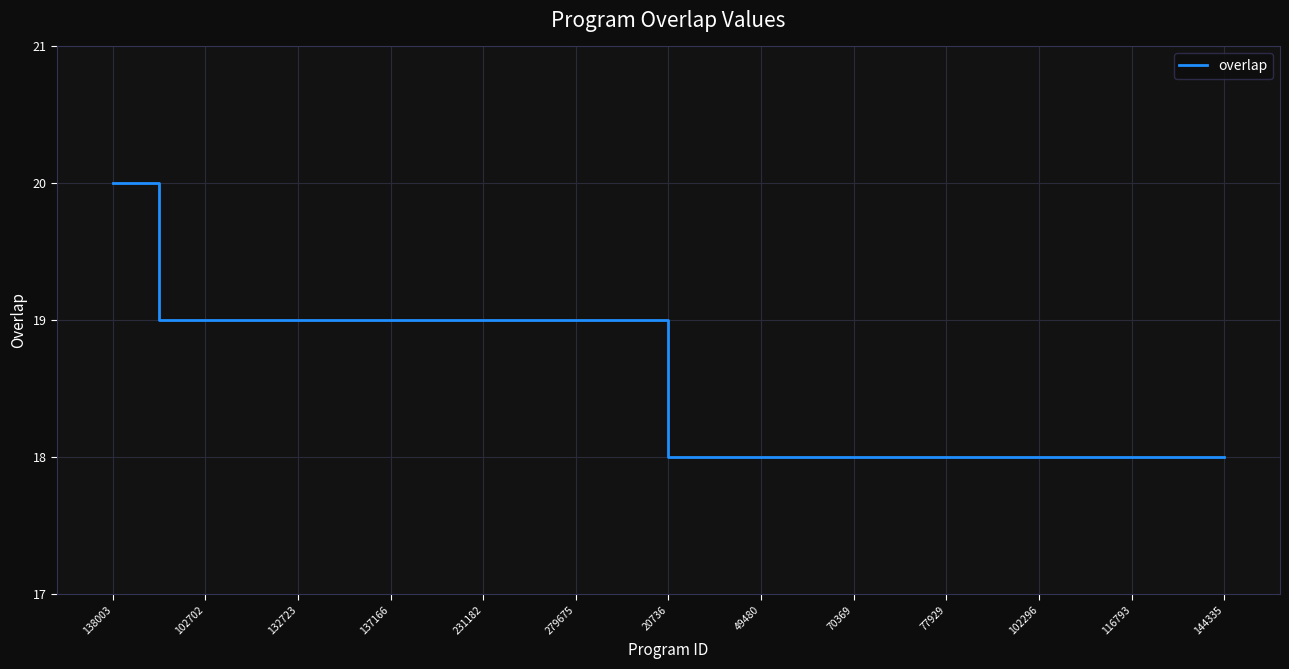

What is the minimum value shown in the chart?

18